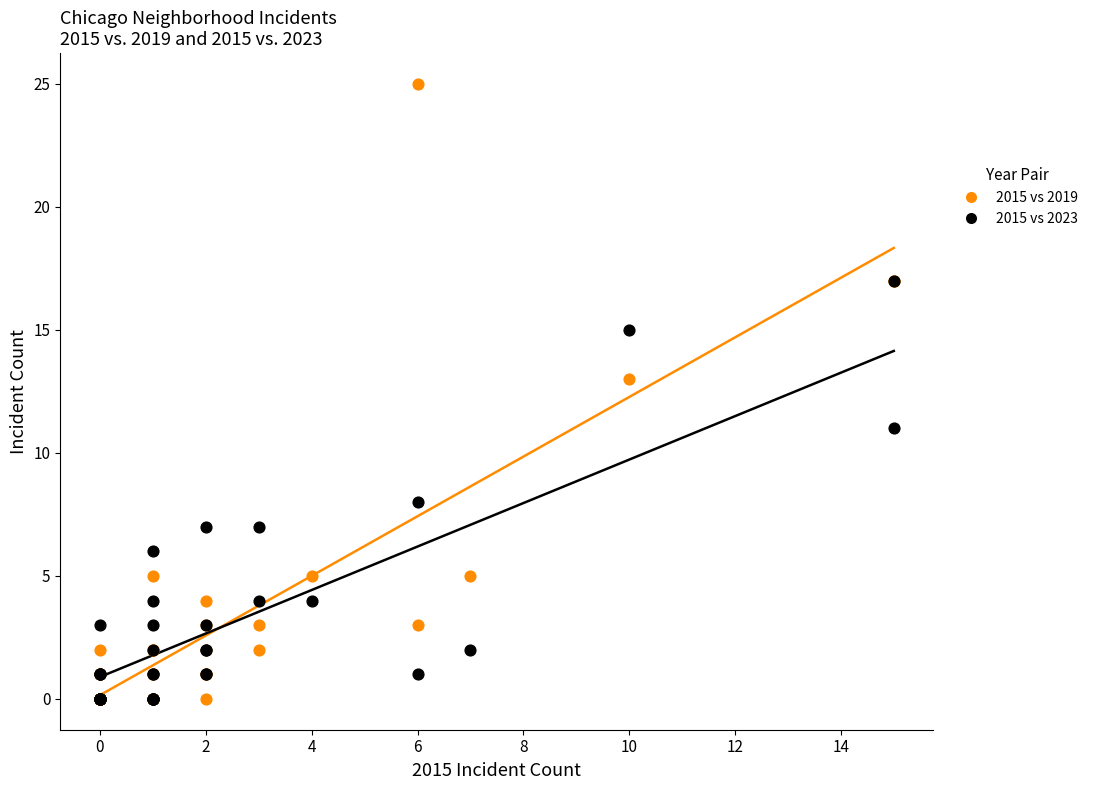

Which series reaches the maximum Y coordinate?

2015 vs 2019